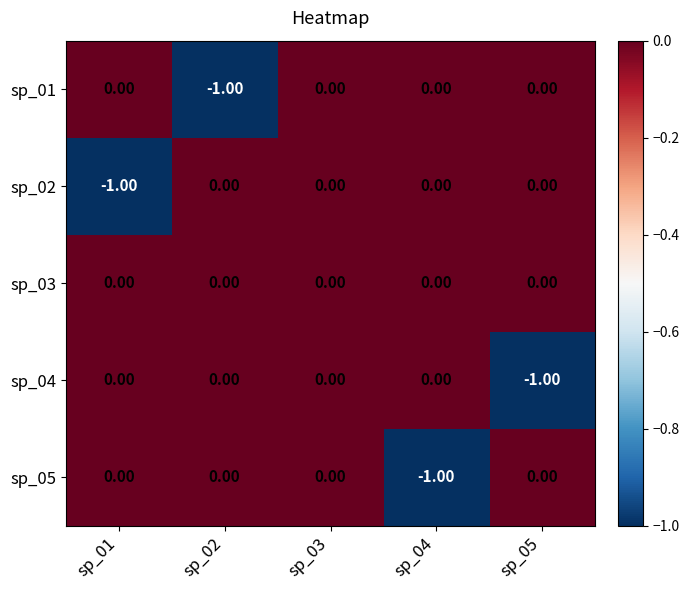

Which series has the largest total across all categories?

sp_03